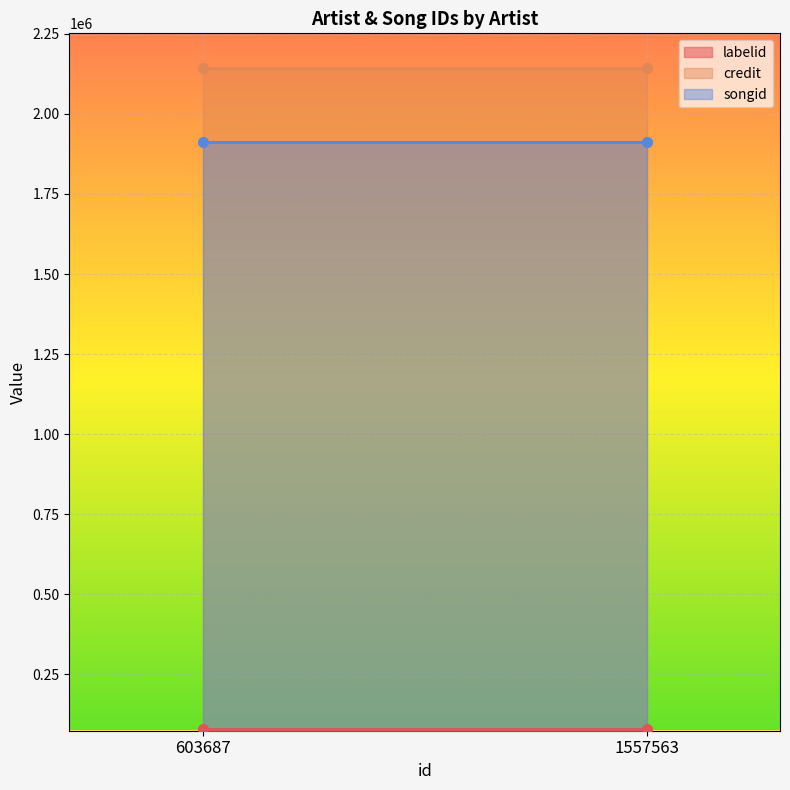

What is the average value of the songid series?

1912333.0